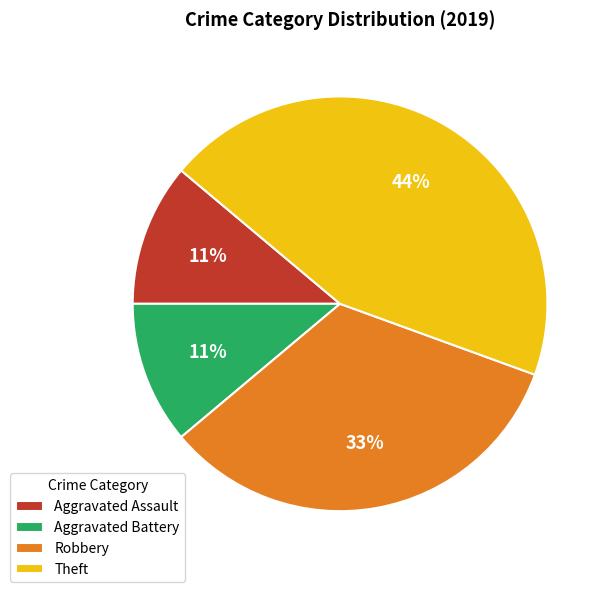

To the nearest percent, what is the combined percentage of Aggravated Battery and Robbery?

44%